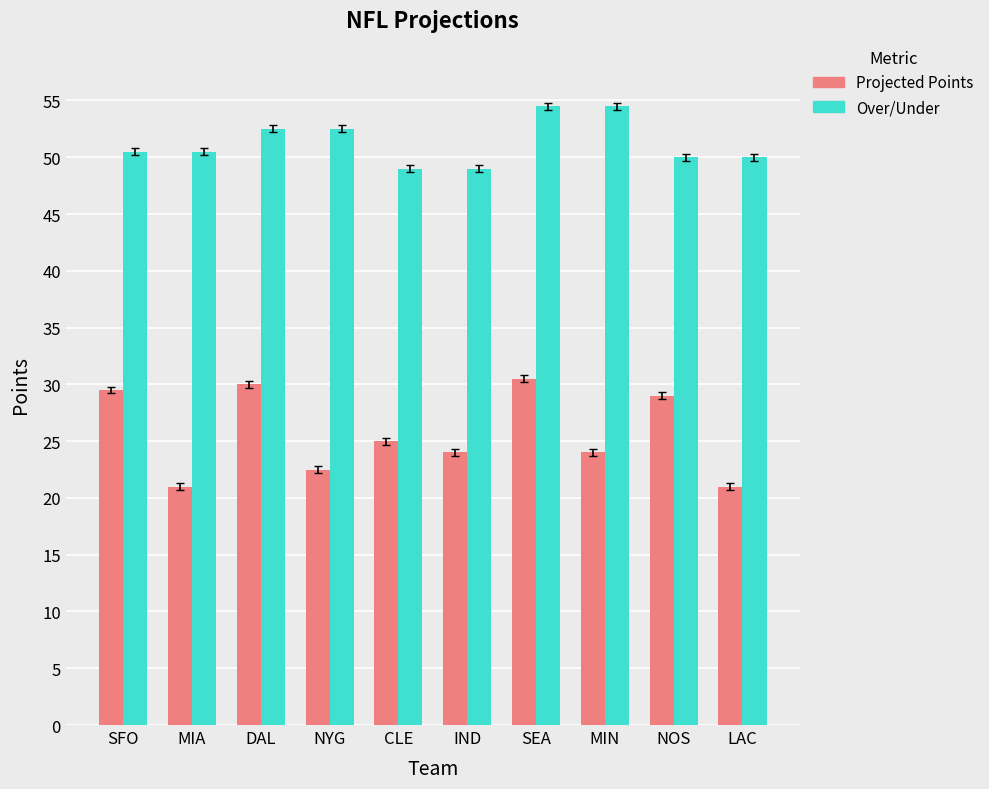

Is the value of Over/Under at LAC greater than the value of Projected Points at MIA?

Yes